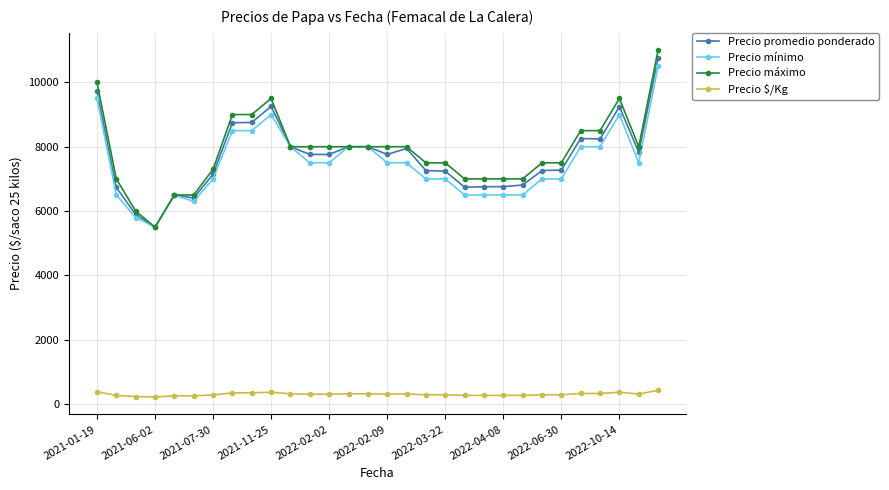

What is the value of the Precio máximo point at the 21st from the left?

7000